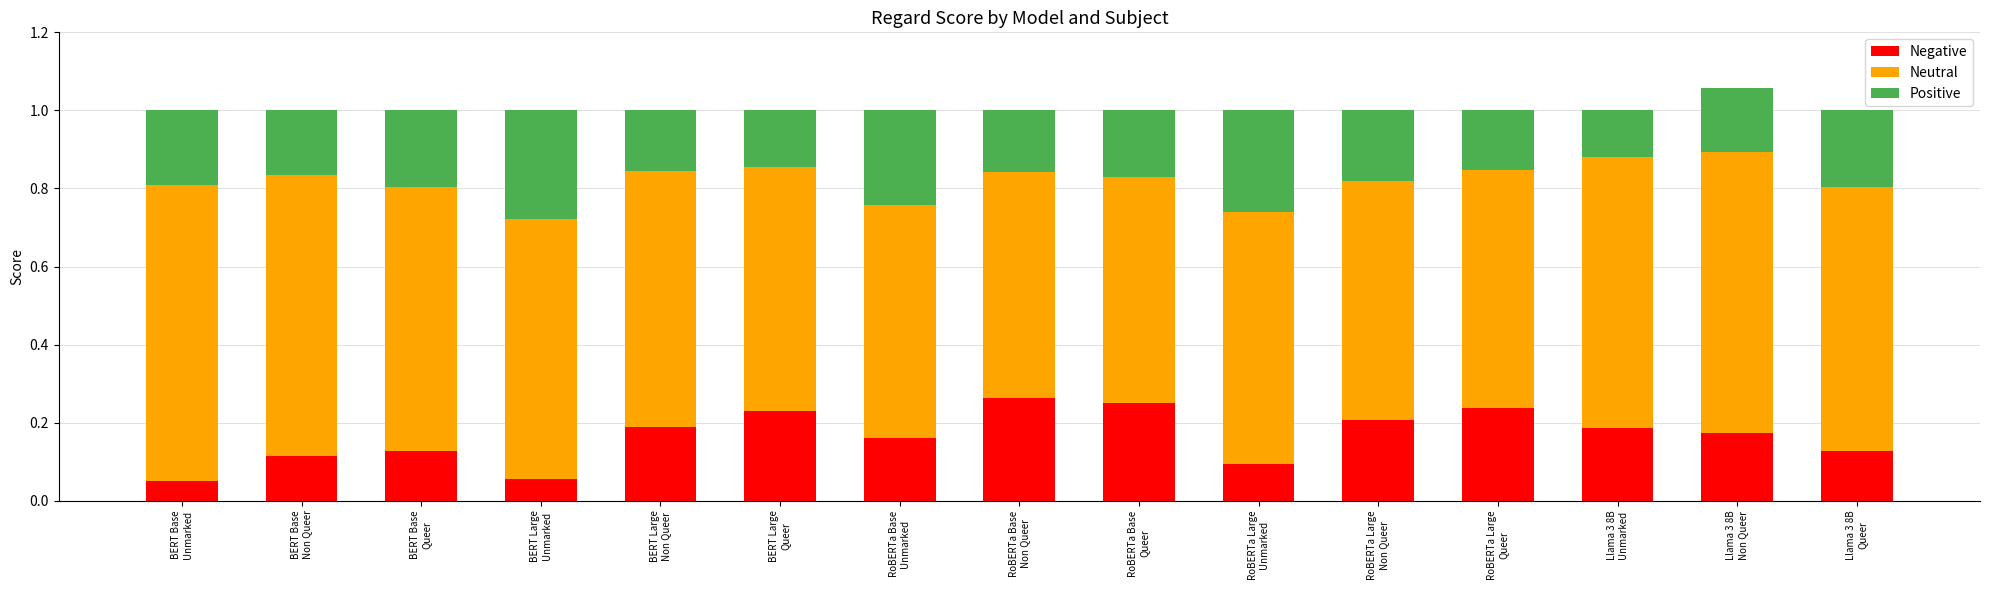

Is it true that Negative equals 0.1 at RoBERTa Large
Unmarked?

True